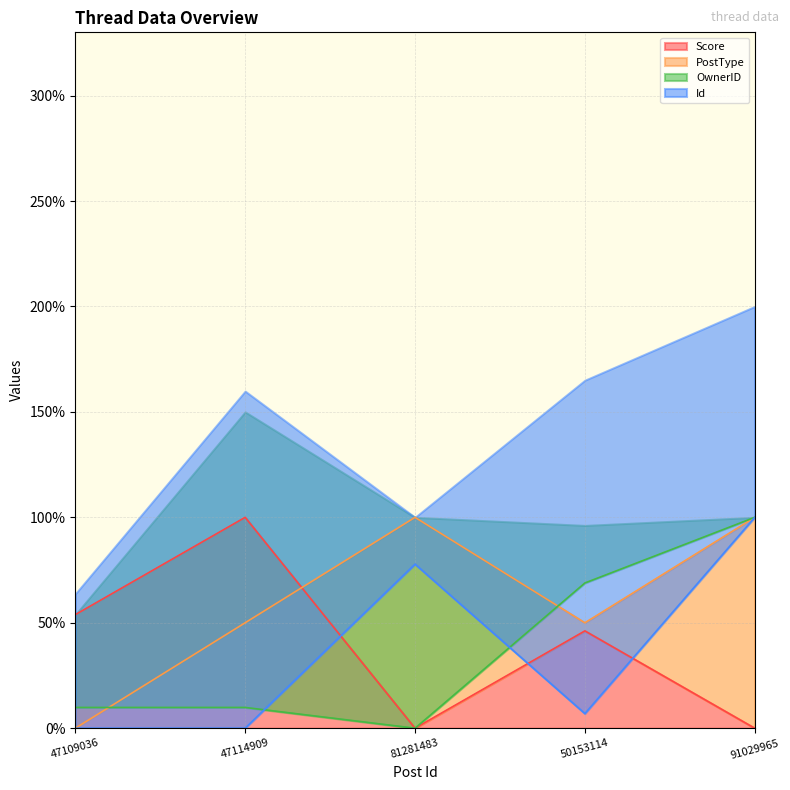

What is the label of the 3rd point from the left?

81281483